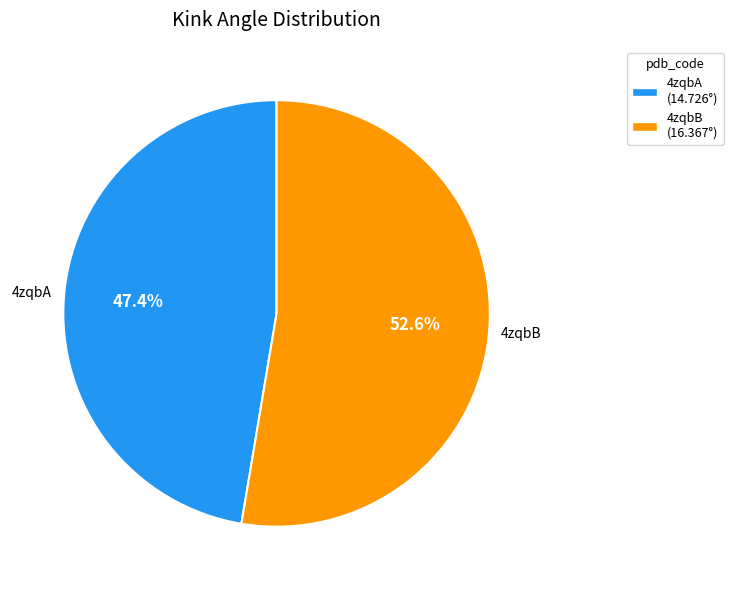

Does 4zqbB represent more than half of the total?

Yes